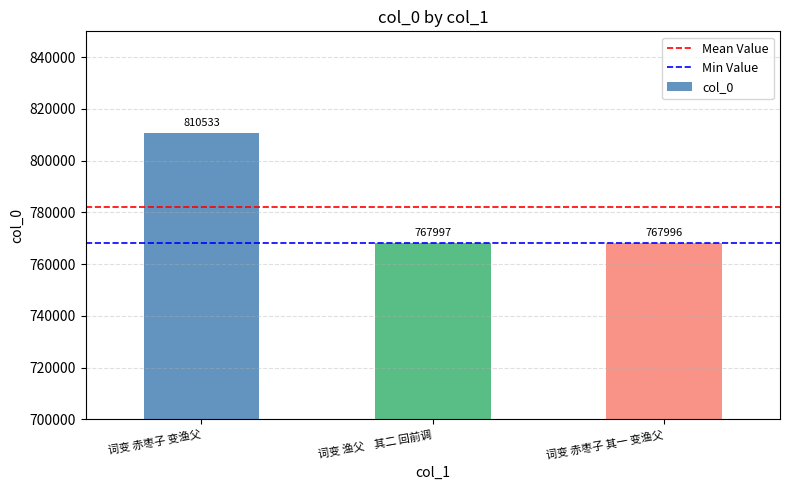

What value does the data have at 词变 赤枣子 变渔父, to the nearest 10?

810530